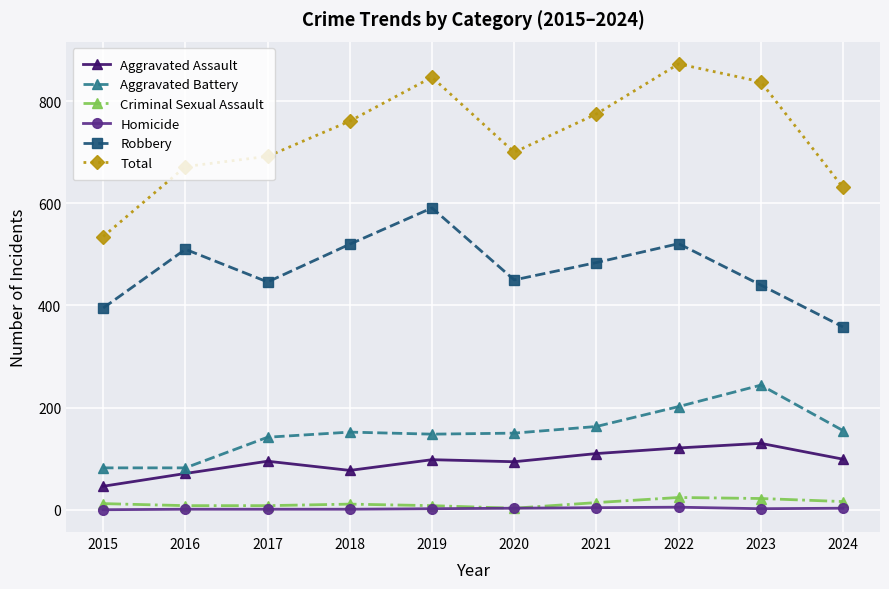

Which category has the highest value across all series?

2022